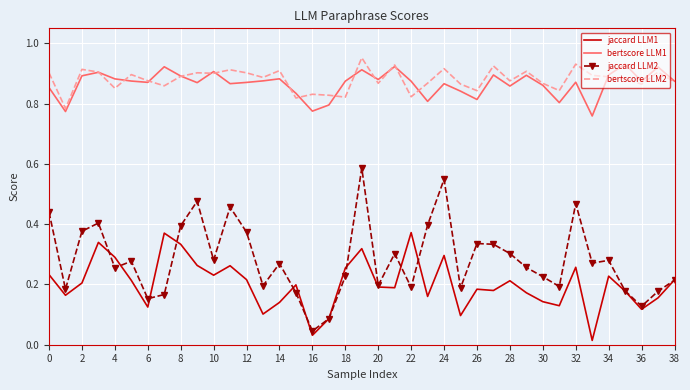

True or false: bertscore LLM2 and jaccard LLM2 cross at least once.

False